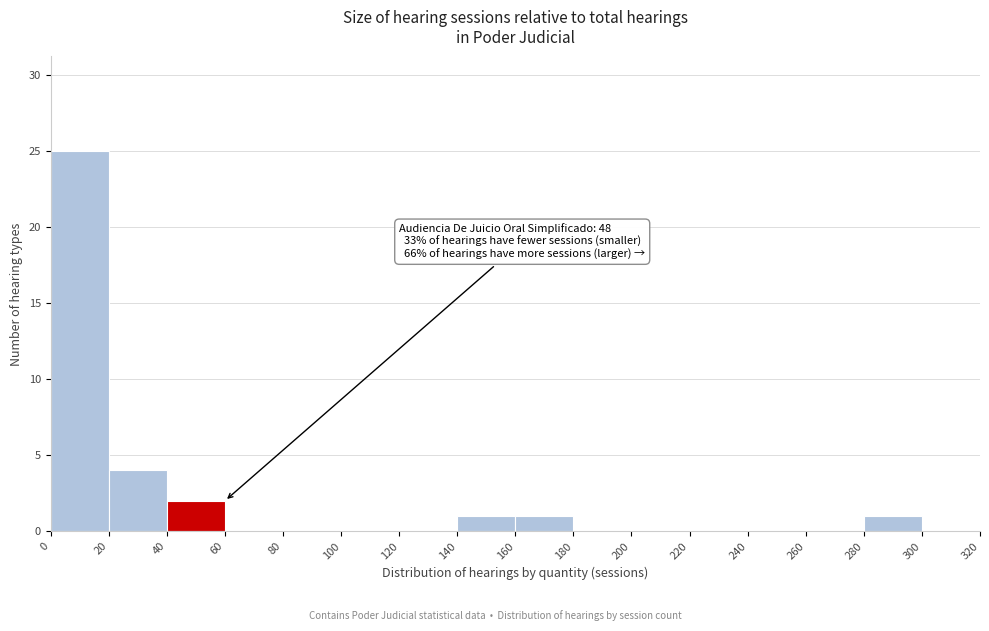

Which range on the x-axis has the tallest bar?

0 to 20